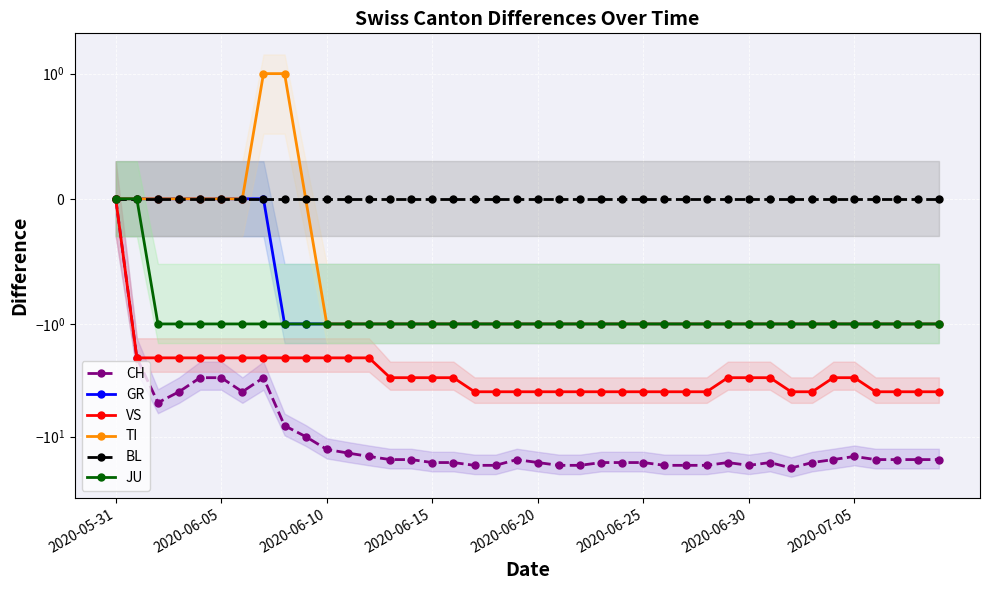

At which label does CH first exceed -16?

2020-05-31